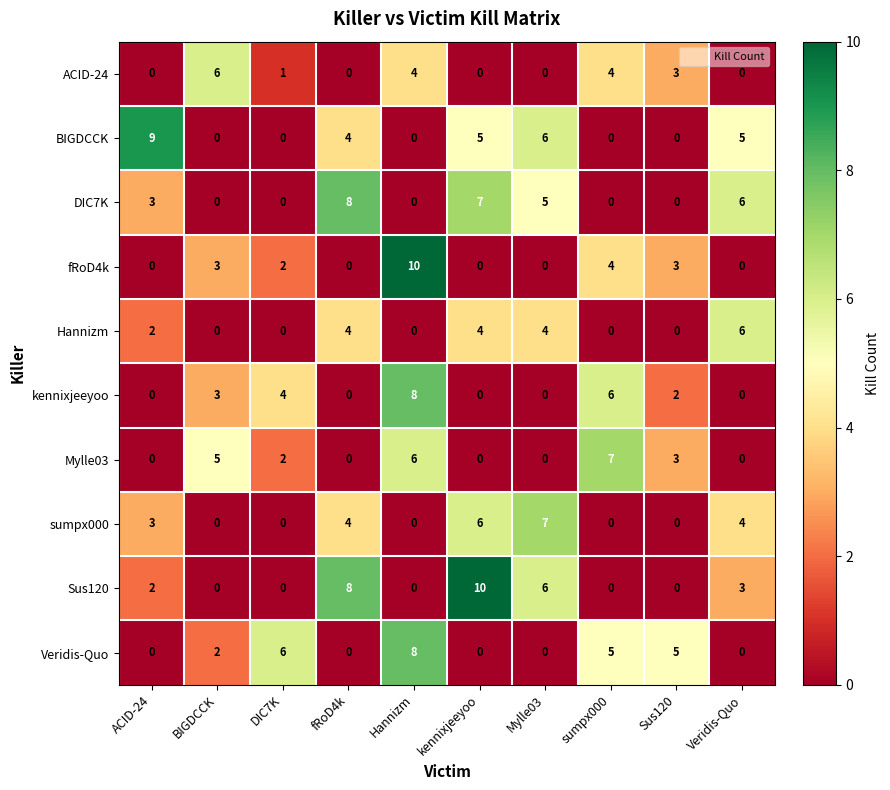

Between DIC7K and Mylle03, which series saw the biggest shift?

sumpx000